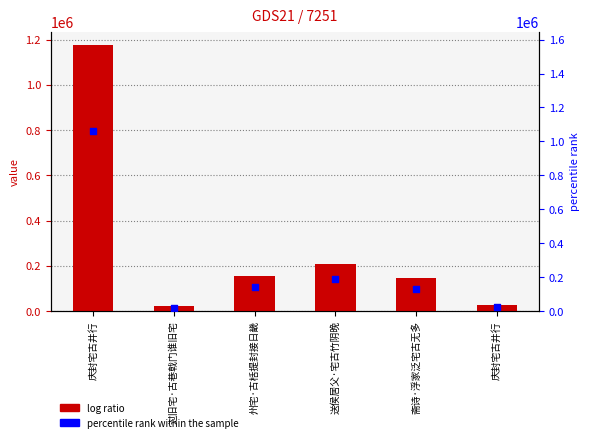

What is the total value across all series at 庆封宅古井行?

2235405.1